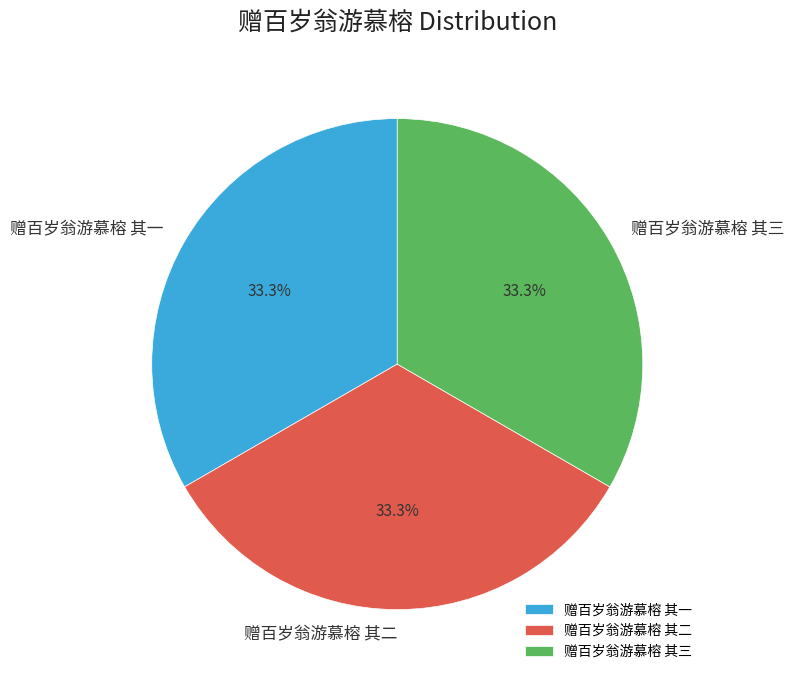

Does 赠百岁翁游慕榕 其二 account for over 50% of the chart?

No